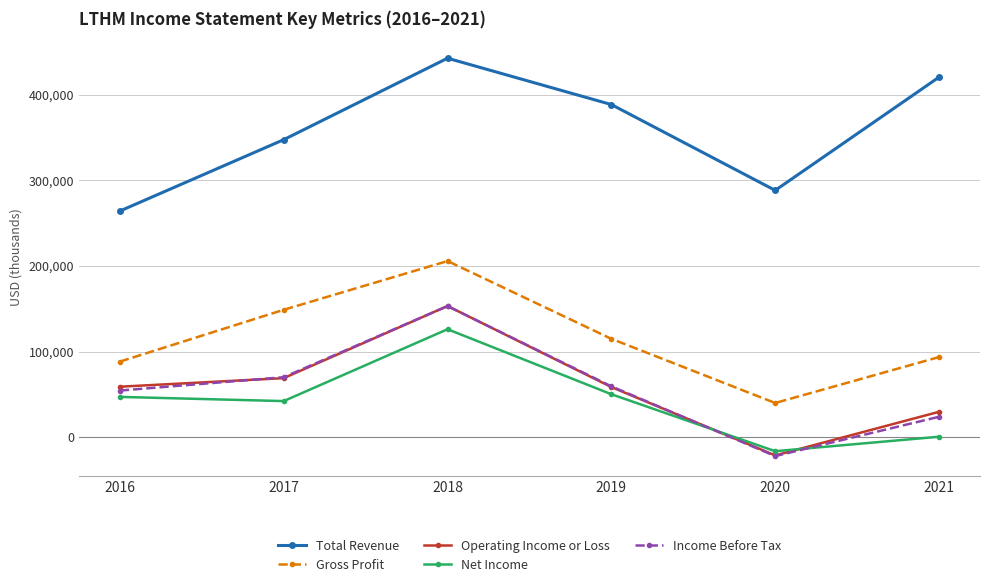

What is the difference between the second highest and minimum values in the Gross Profit series?

108800